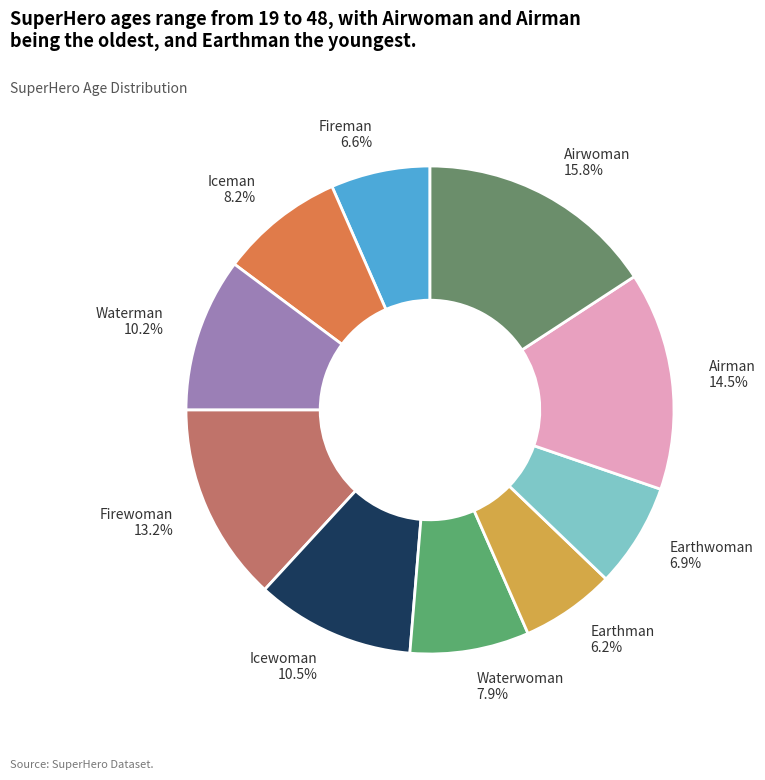

To the nearest percent, what percentage of the pie is Waterwoman?

8%